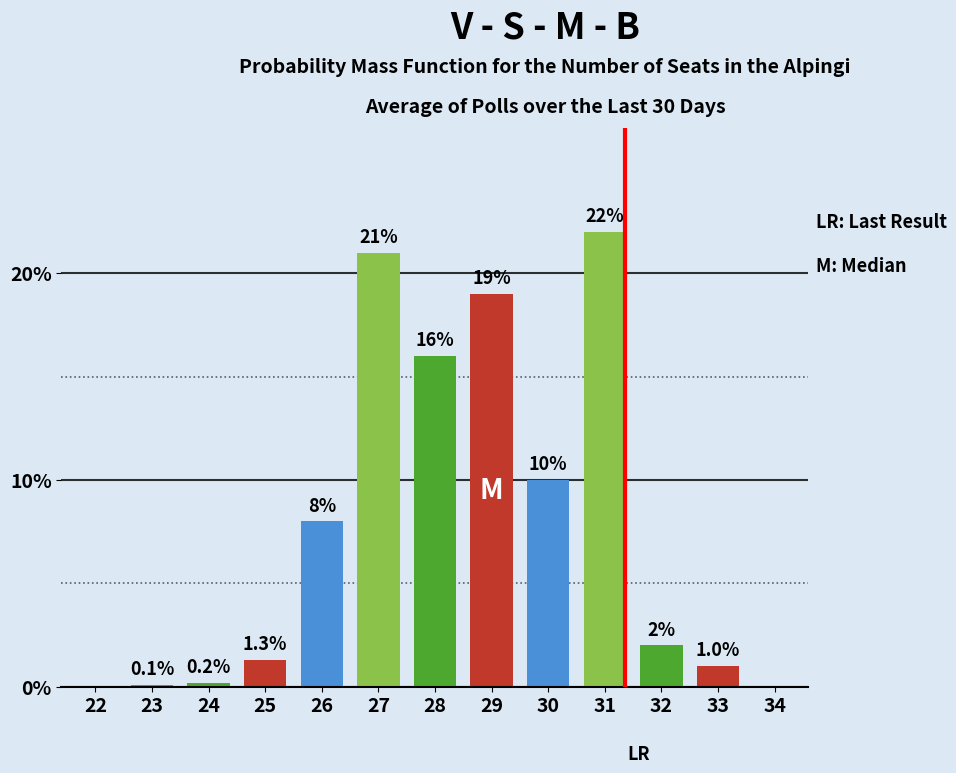

Reading right to left, transcribe all the data shown in this chart.

34=0.0	33=1.0	32=2.0	31=22.0	30=10.0	29=19.0	28=16.0	27=21.0	26=8.0	25=1.3	24=0.2	23=0.1	22=0.0